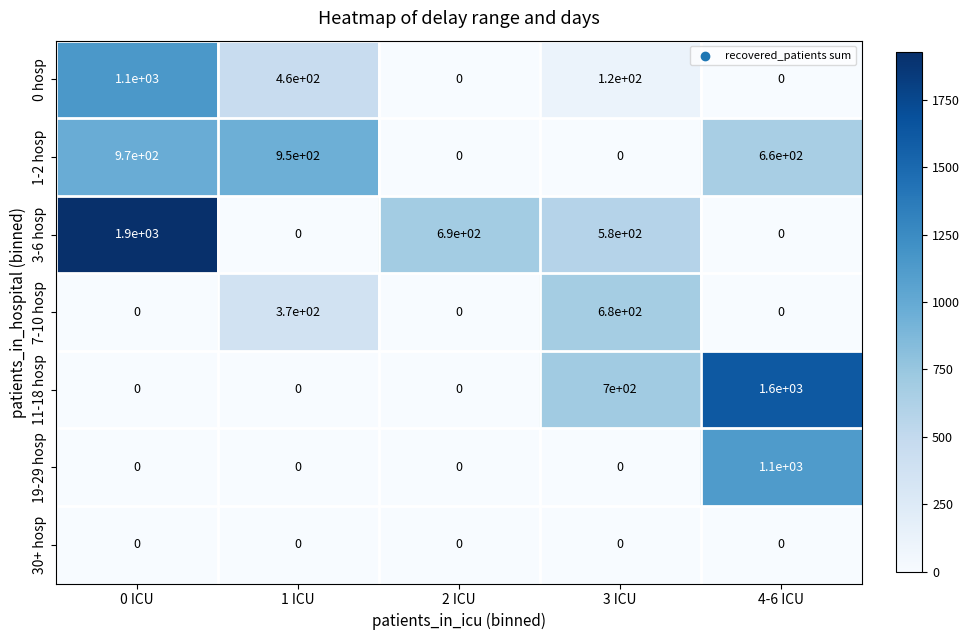

What is the total value across all series at 2 ICU?

690